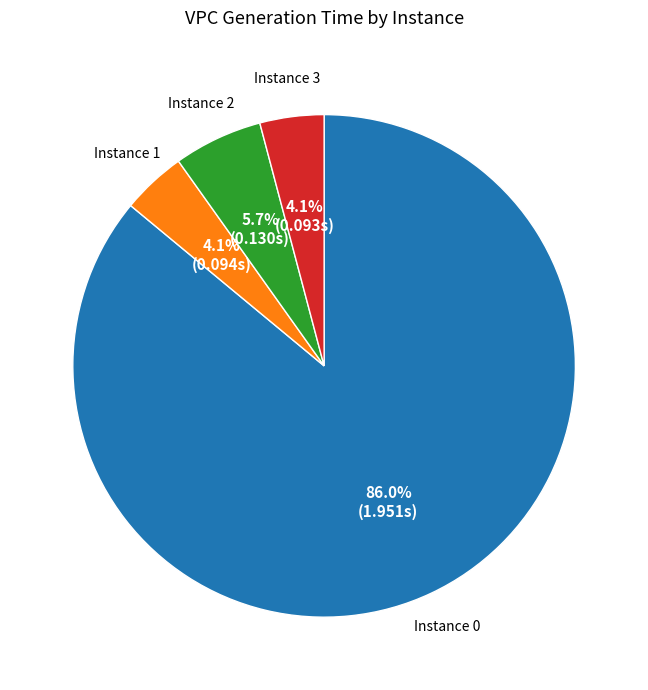

Is there a majority slice in this chart?

Yes